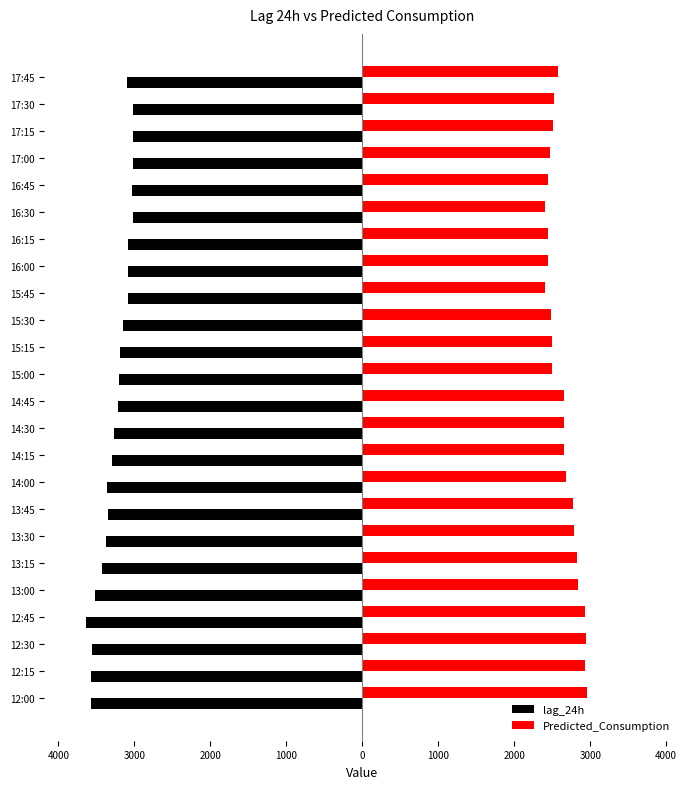

What are all the series names shown in the legend?

lag_24h, Predicted_Consumption